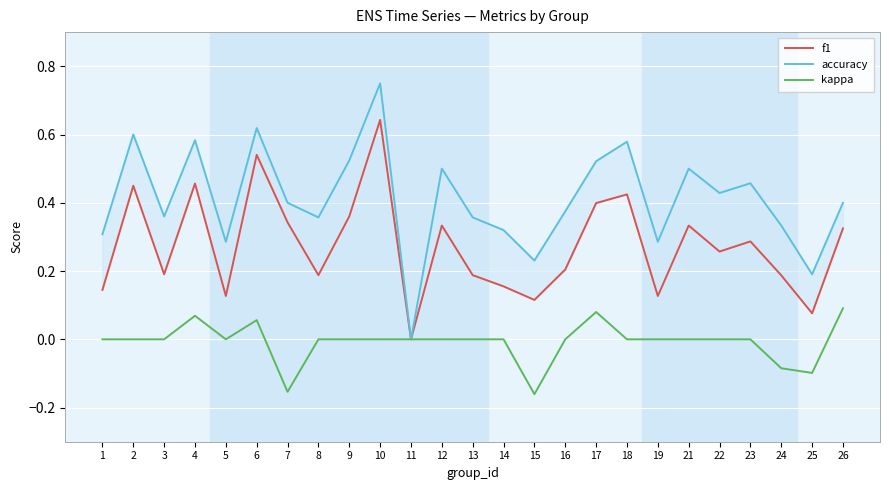

True or false: kappa and accuracy intersect in this chart.

False